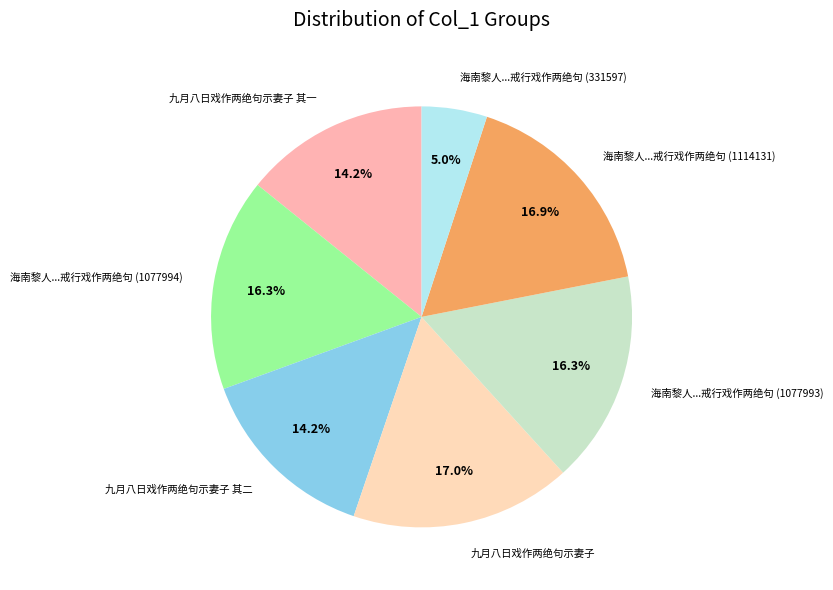

How much of the chart is everything except 海南黎人...戒行戏作两绝句 (331597)?

95.0%